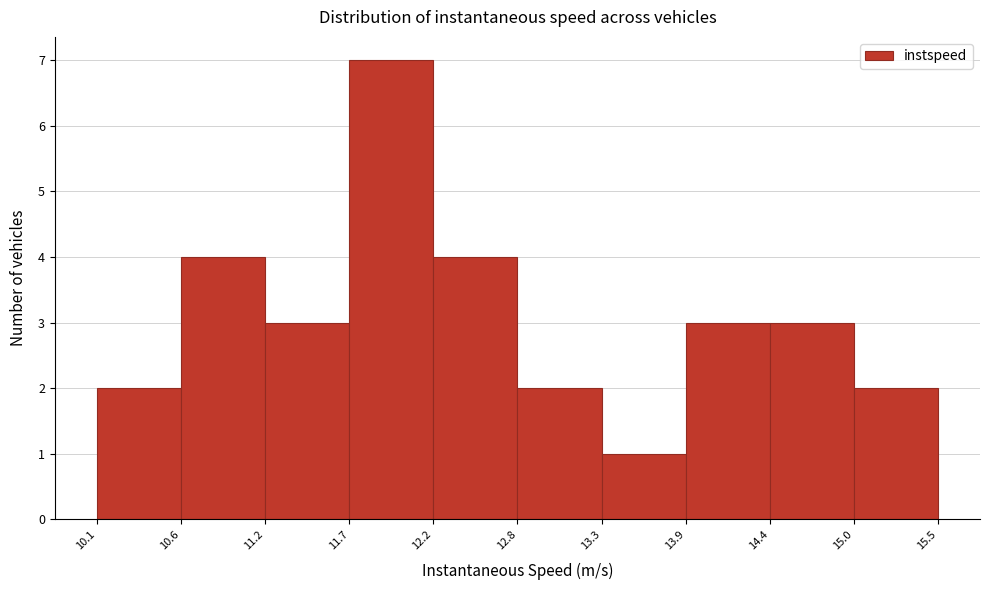

How tall is the bar that spans 11.7 to 12.2 on the x-axis? The values are not printed on the chart, so give them approximately, as read against the axis.

7